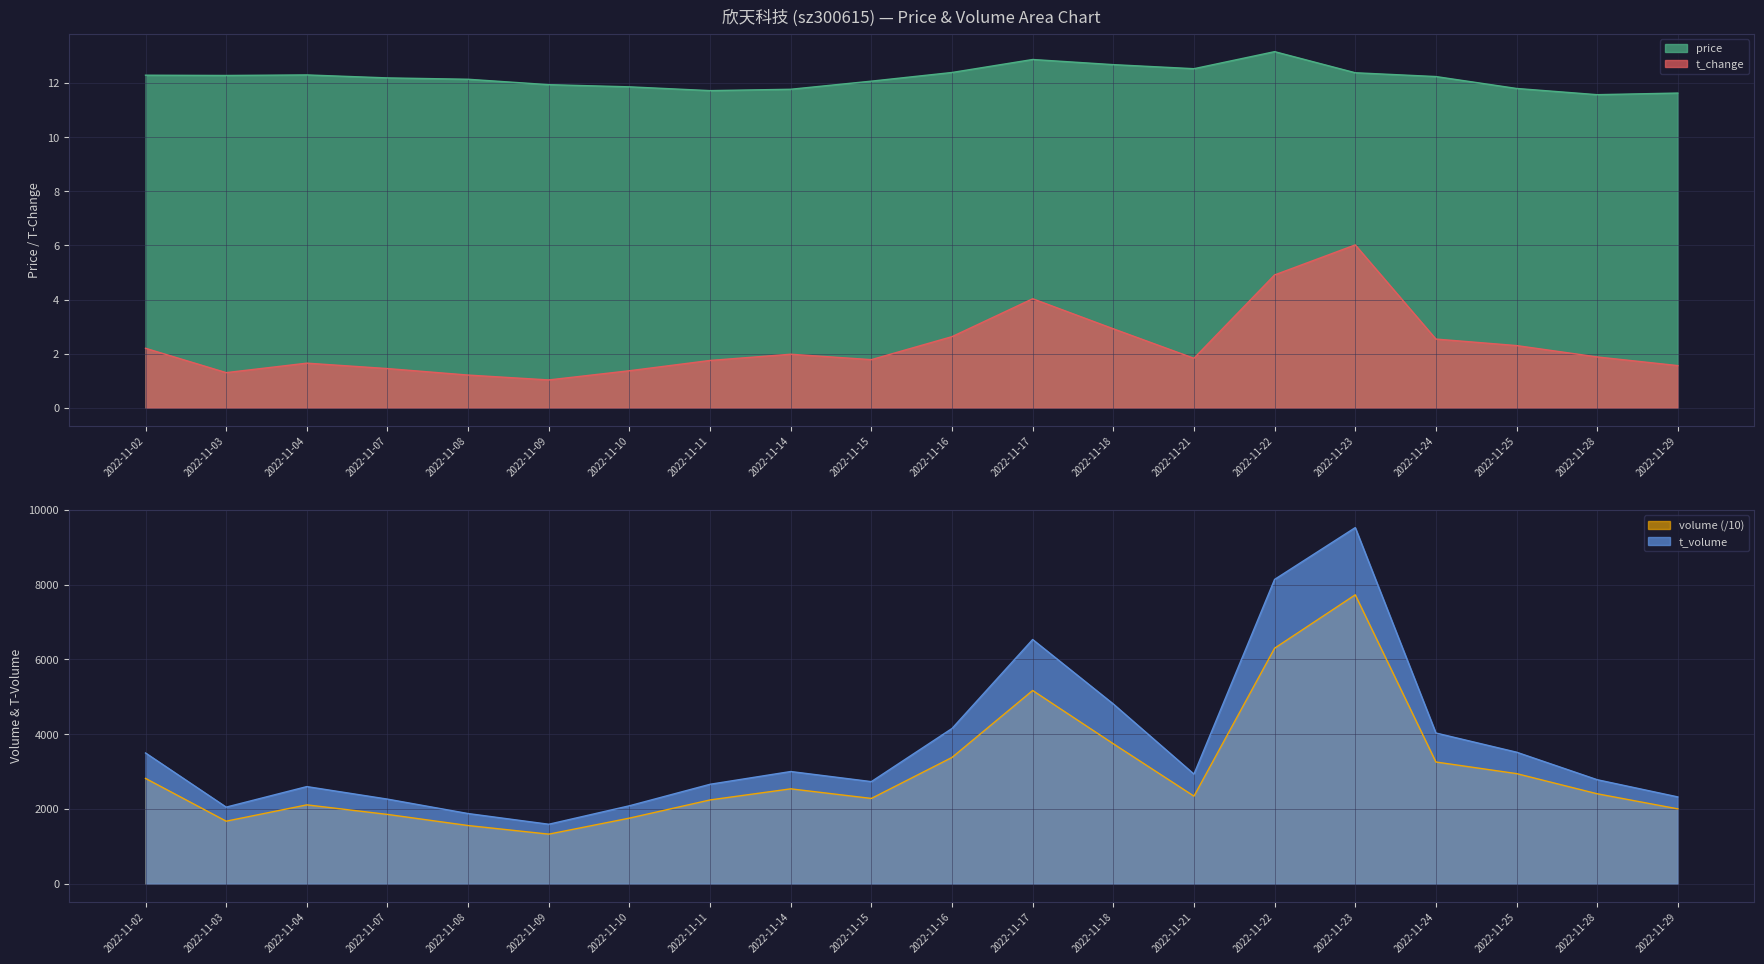

Which category has the lowest value across all series?

2022-11-09